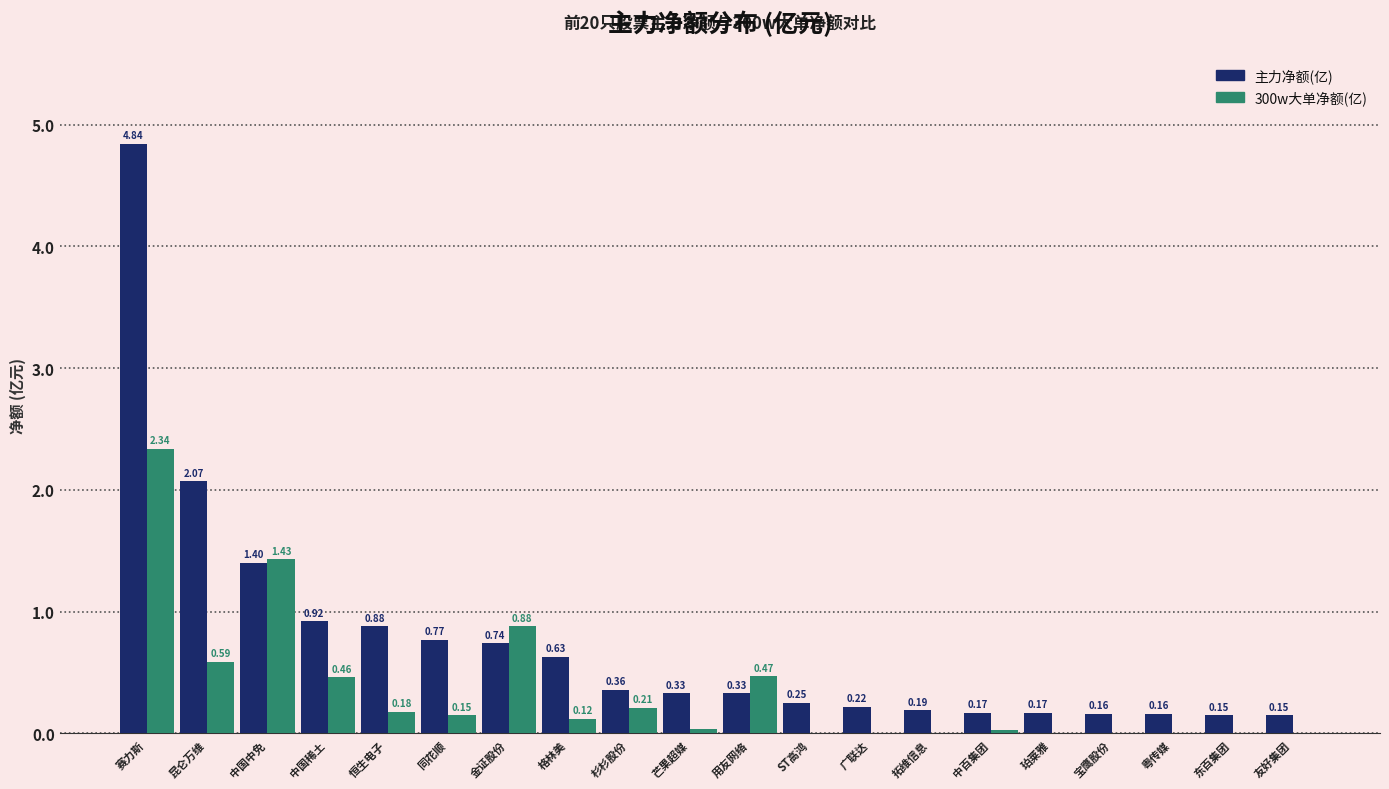

Is the value of 300w大单净额(亿) at 用友网络 greater than the value of 主力净额(亿) at 芒果超媒?

Yes